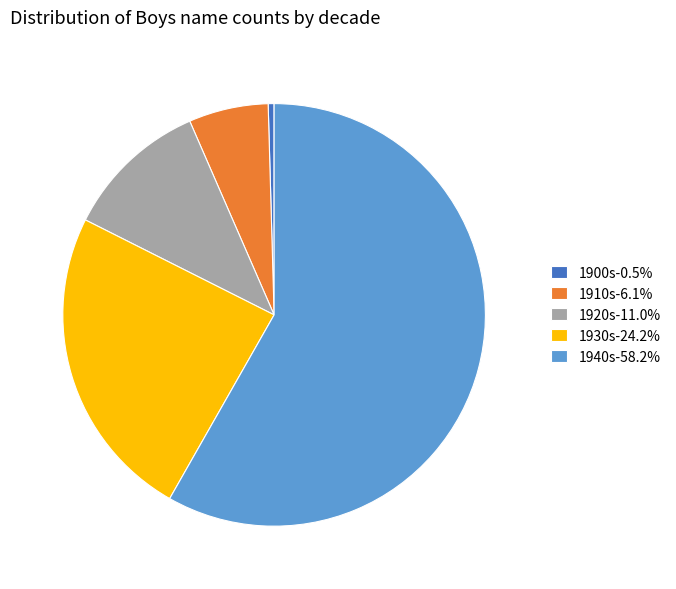

Does any single category account for the majority?

Yes